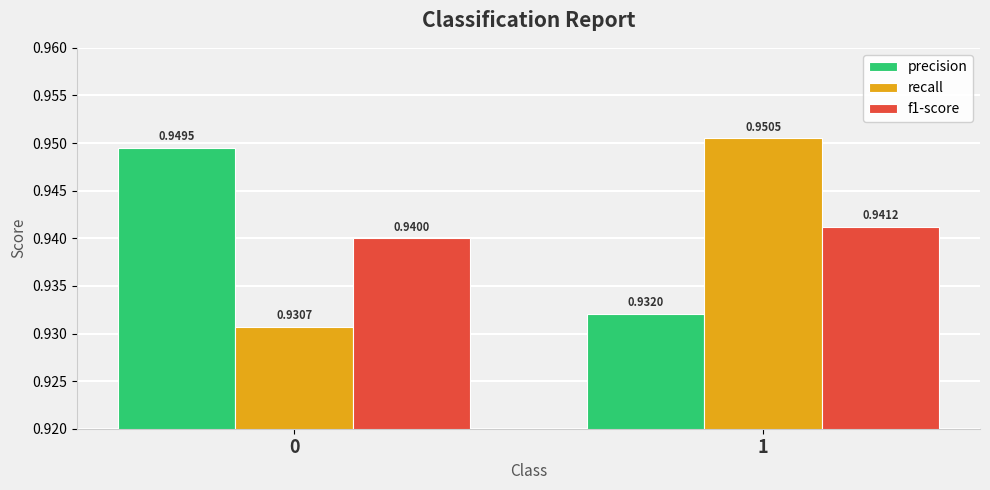

The value of recall at 0 is 1.3. True or false?

False